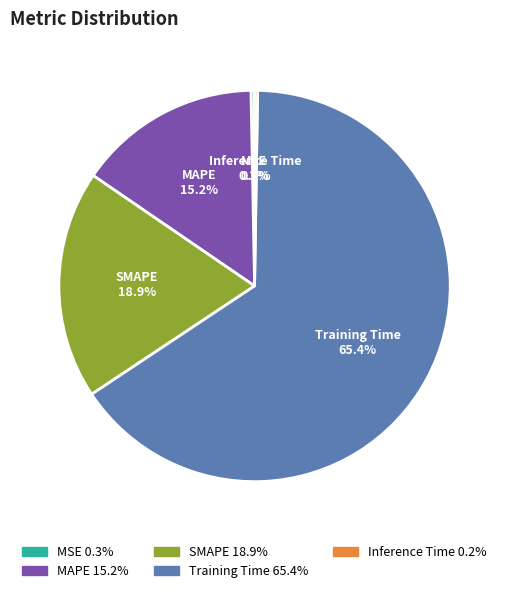

Does Training Time represent more than half of the total?

Yes